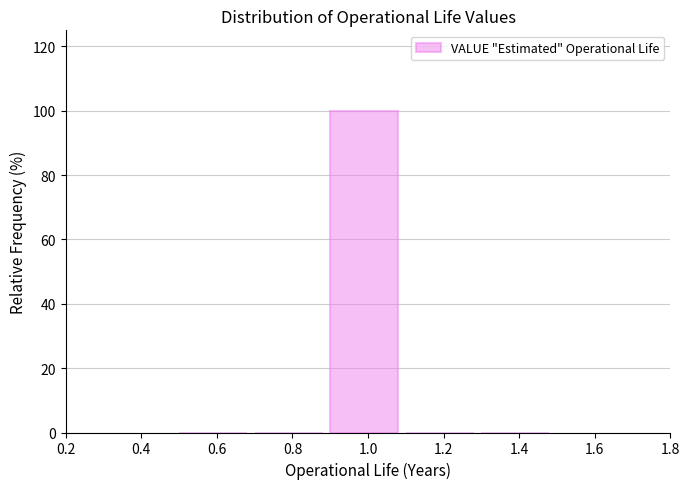

Reading left to right, transcribe this chart: for each bar, give the range it covers on the x-axis and its height. The values are not printed on the chart, so give them approximately, as read against the axis.

0.5 to 0.7: 0
0.7 to 0.9: 0
0.9 to 1.1: 100
1.1 to 1.3: 0
1.3 to 1.5: 0